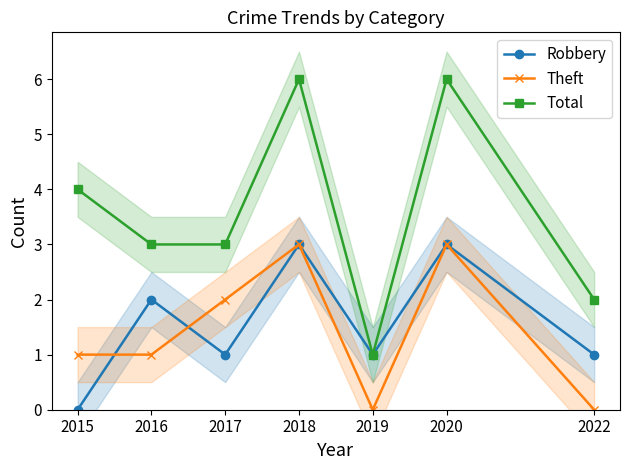

At how many categories does at least one series exceed 2?

5